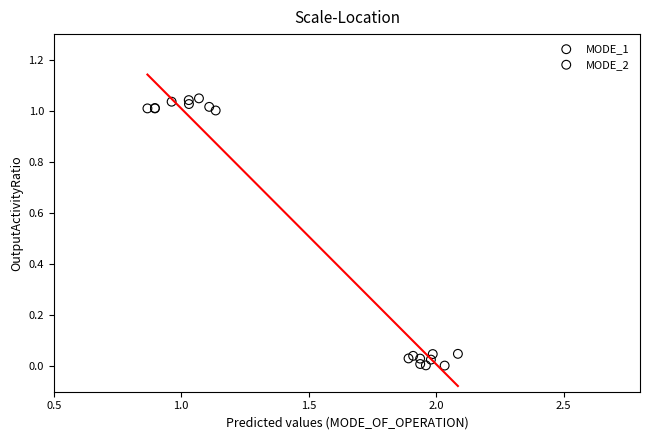

Which series contains the highest Y value?

MODE_1